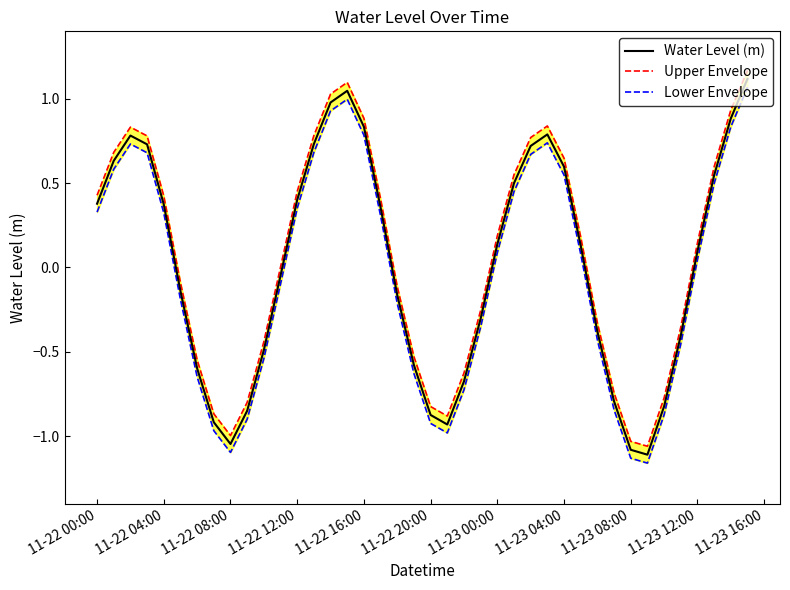

At how many categories does at least one series exceed 0?

22